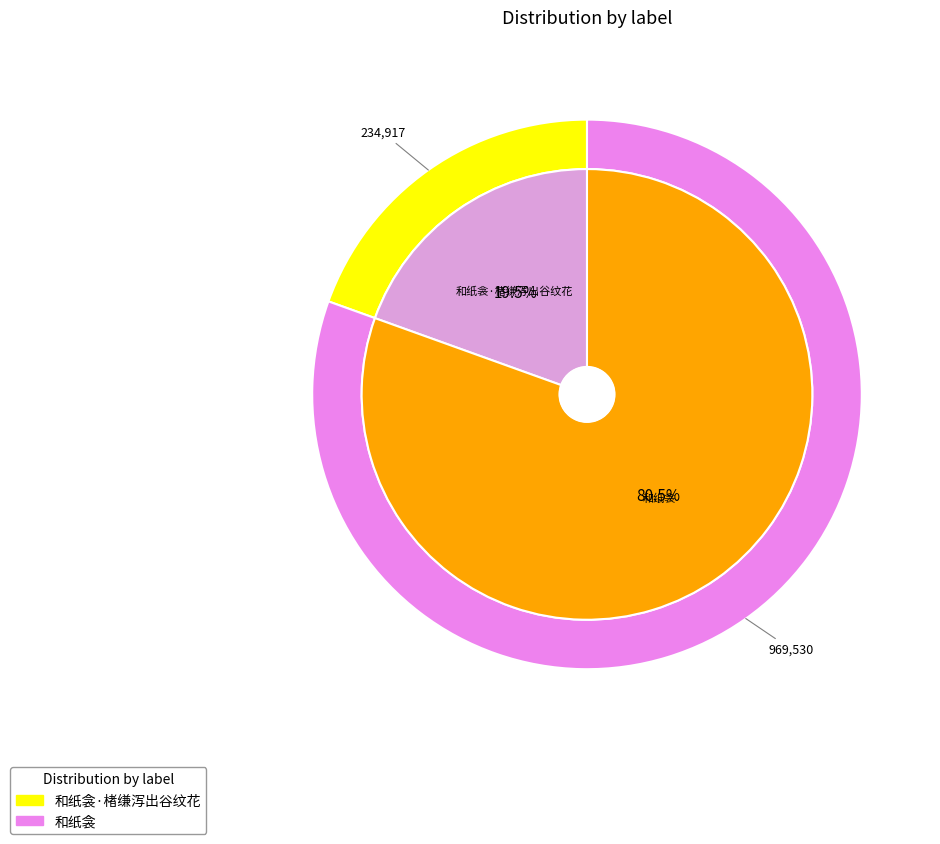

Do 和纸衾 and 和纸衾·楮缣泻出谷纹花 together represent more than half of the pie?

Yes